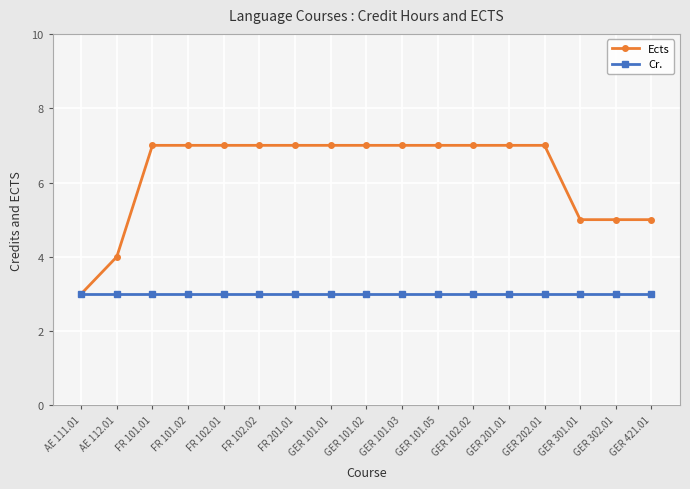

What is the total value across all series at GER 201.01?

10